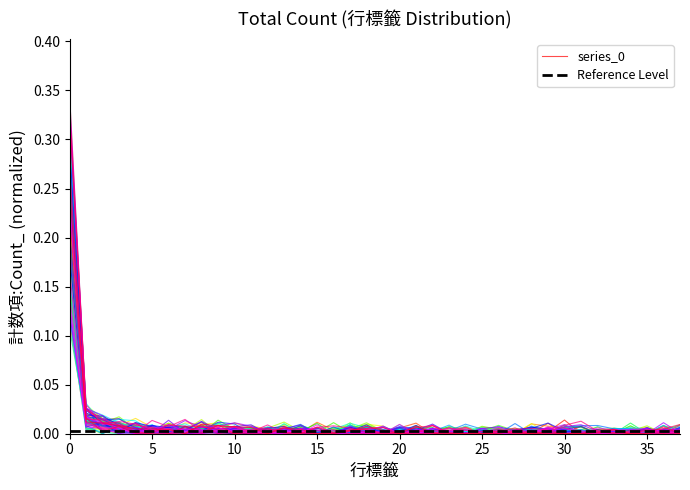

List the labels in order of value, largest first.

0, 1, 2, 3, 8, 25, 4, 35, 6, 12, 26, 9, 37, 34, 24, 16, 15, 32, 19, 5, 11, 28, 7, 30, 13, 17, 10, 14, 18, 20, 21, 22, 23, 27, 29, 31, 33, 36